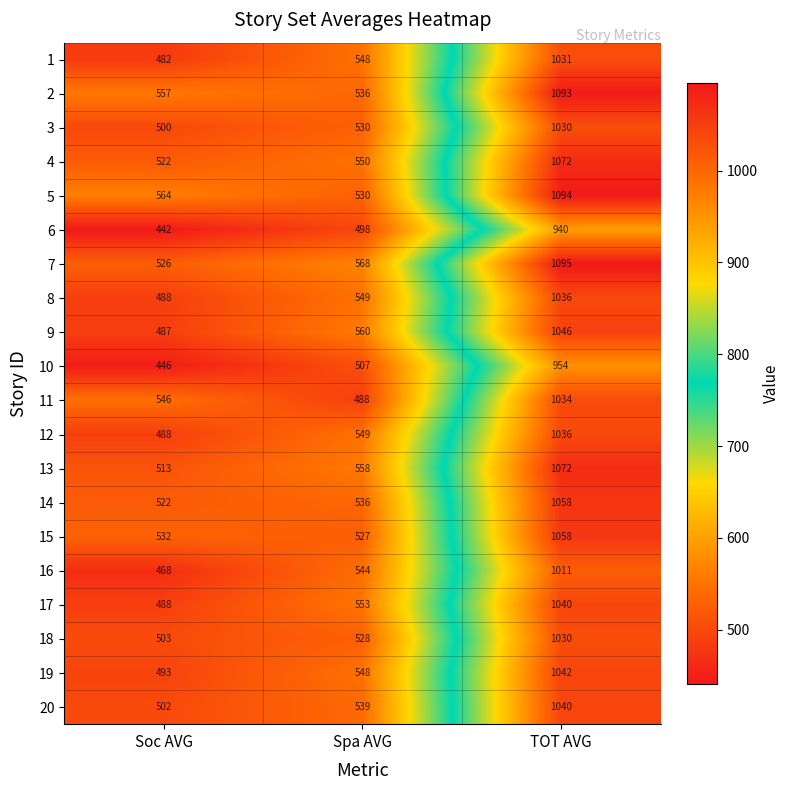

What is the minimum value shown in the chart?

442